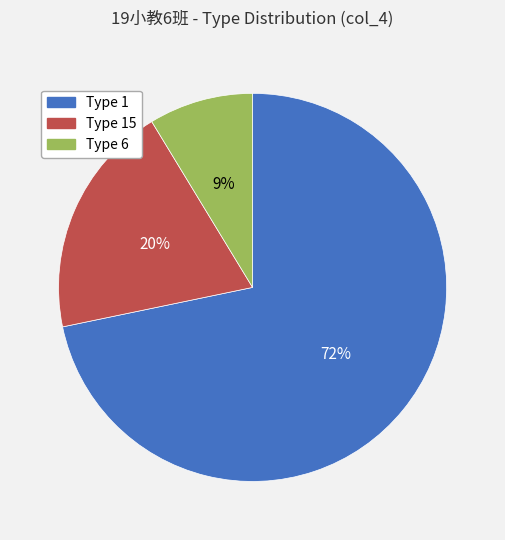

Which category has the biggest portion of the pie?

Type 1